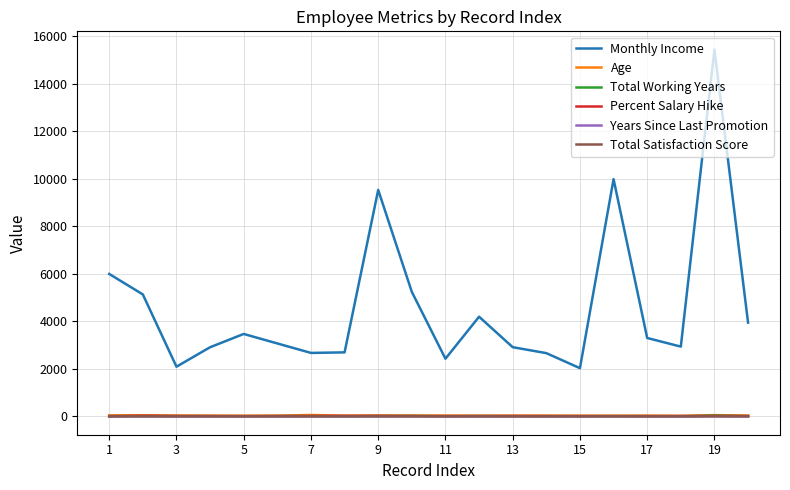

What is the sum of all Total Satisfaction Score values?

168